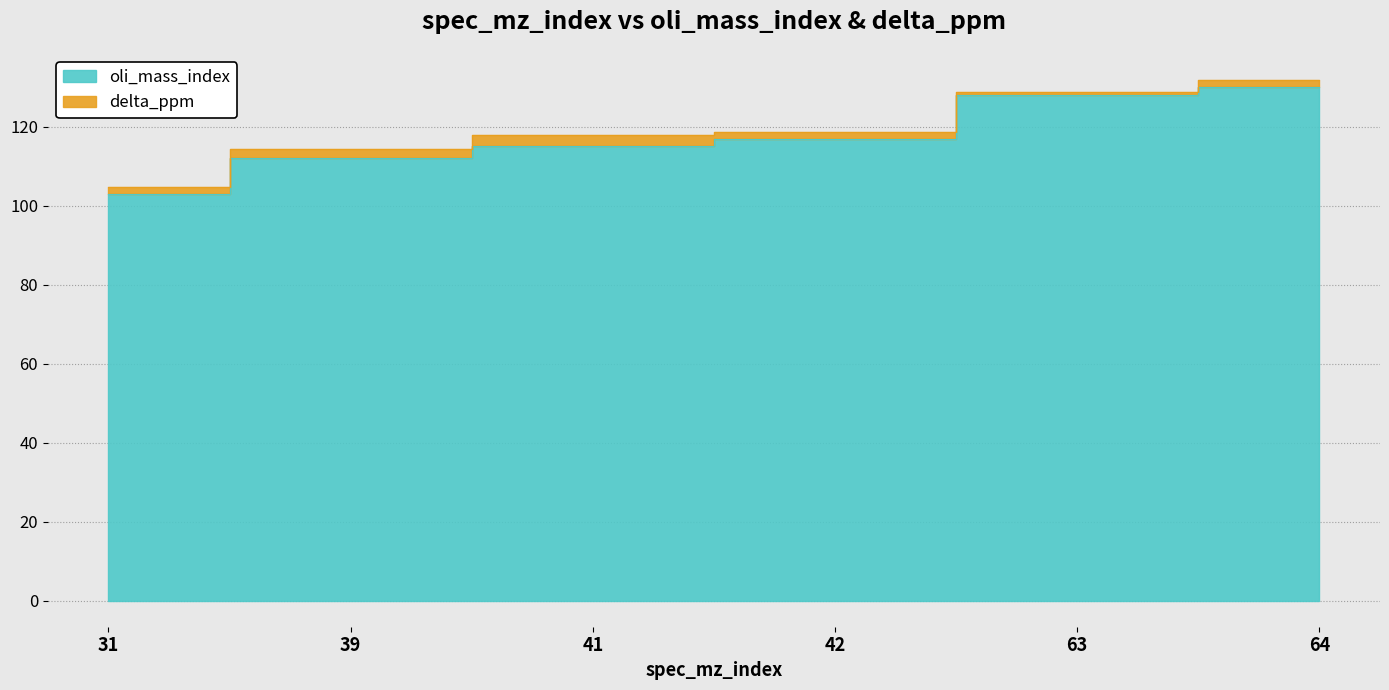

List the labels in order of value, smallest first.

31, 39, 41, 42, 63, 64